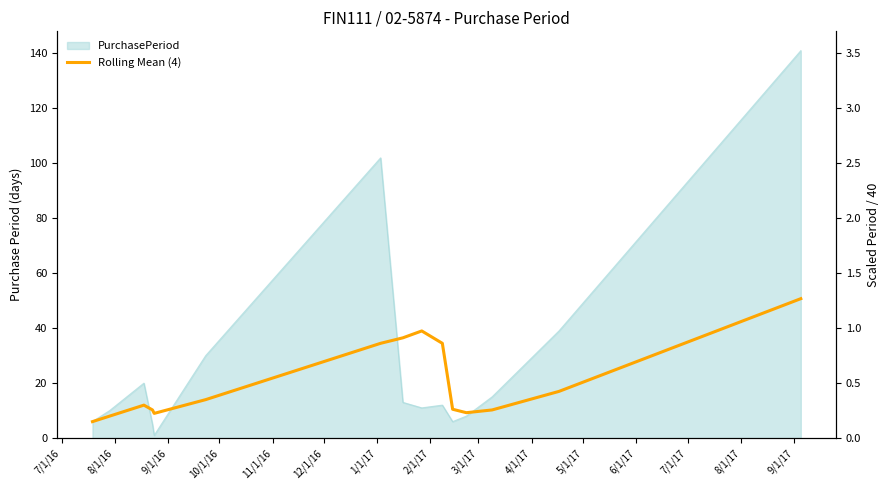

What is the sum of the values at 1/1/17 and 7/1/16?

40.5